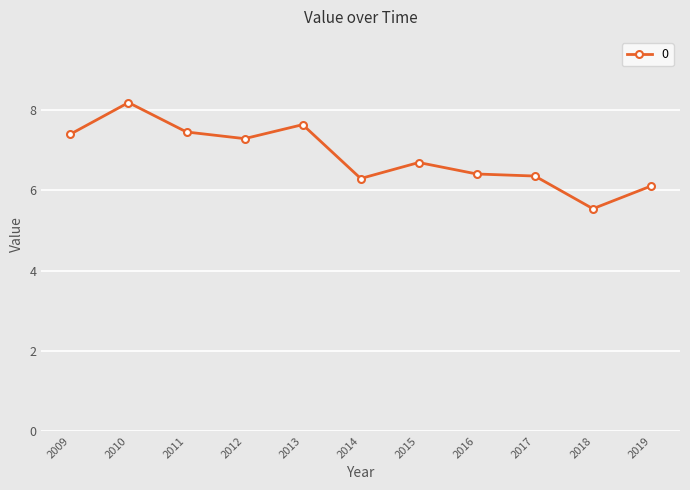

Approximately how many times larger is the value at 2009 compared to 2016?

1.2